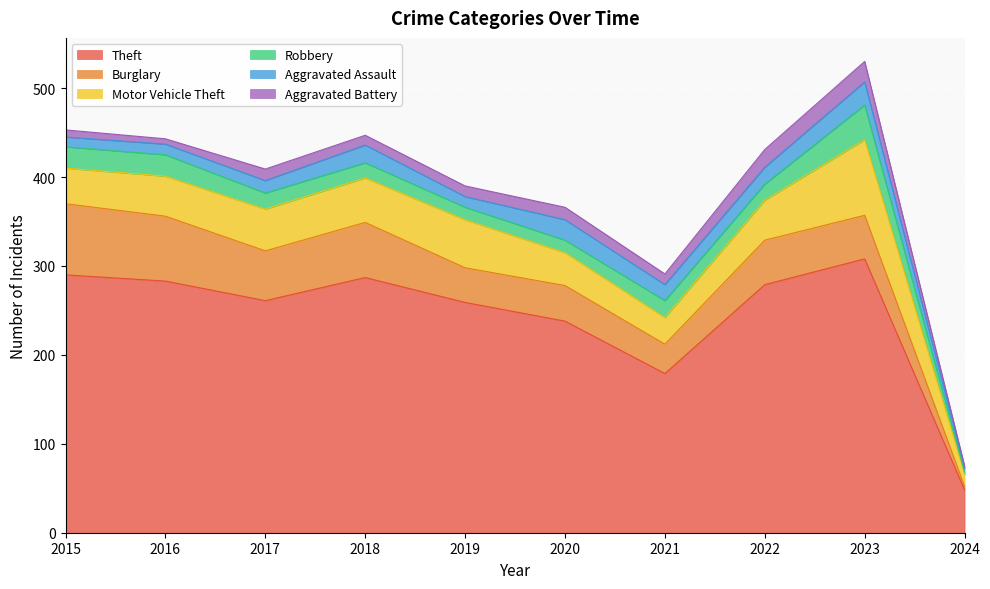

What is the difference between the Motor Vehicle Theft values at 2022 and 2015?

5